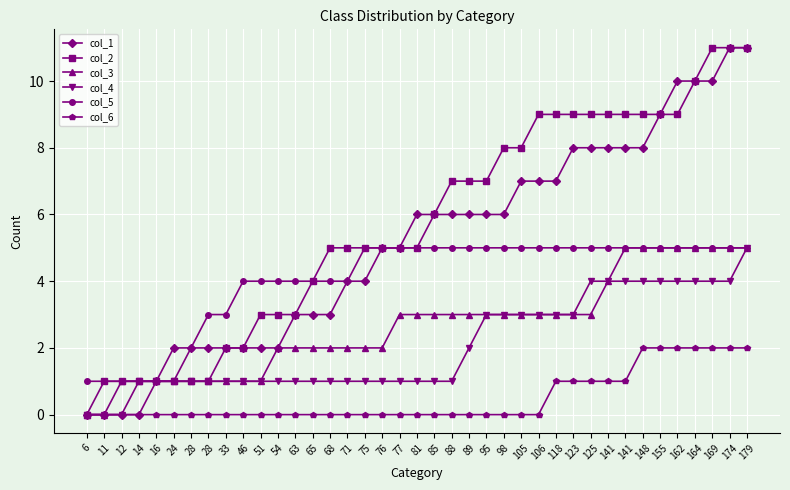

What is the maximum value for col_2?

11